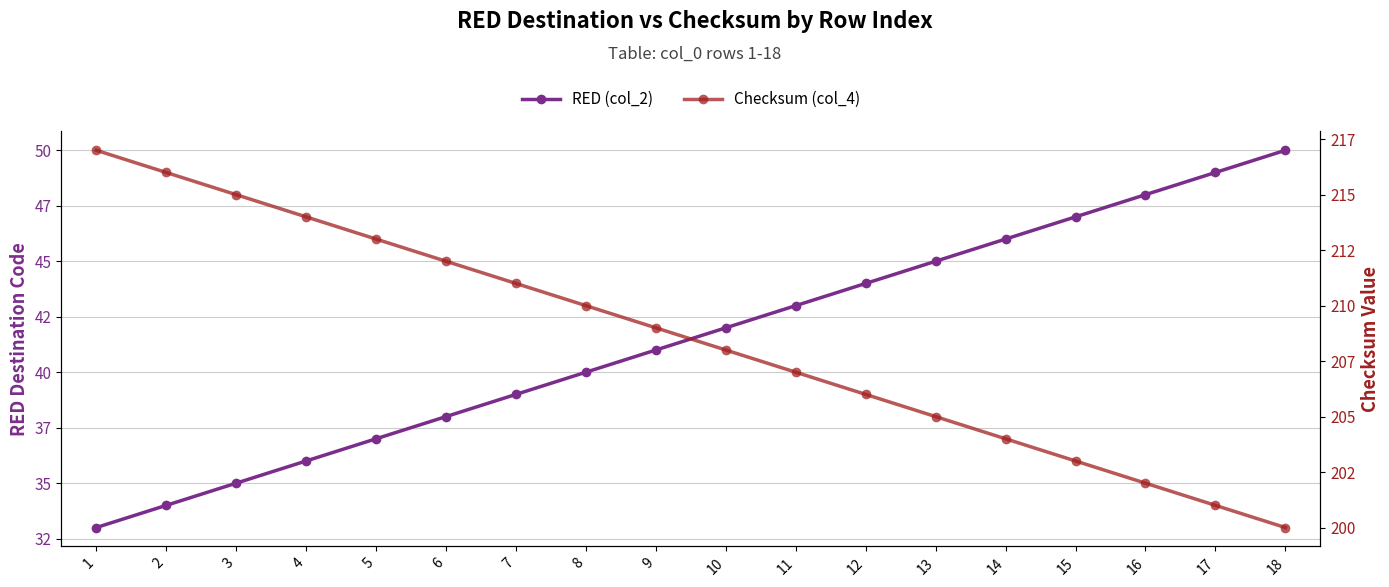

The Checksum (col_4) series shows 204 at 14. True or false?

True